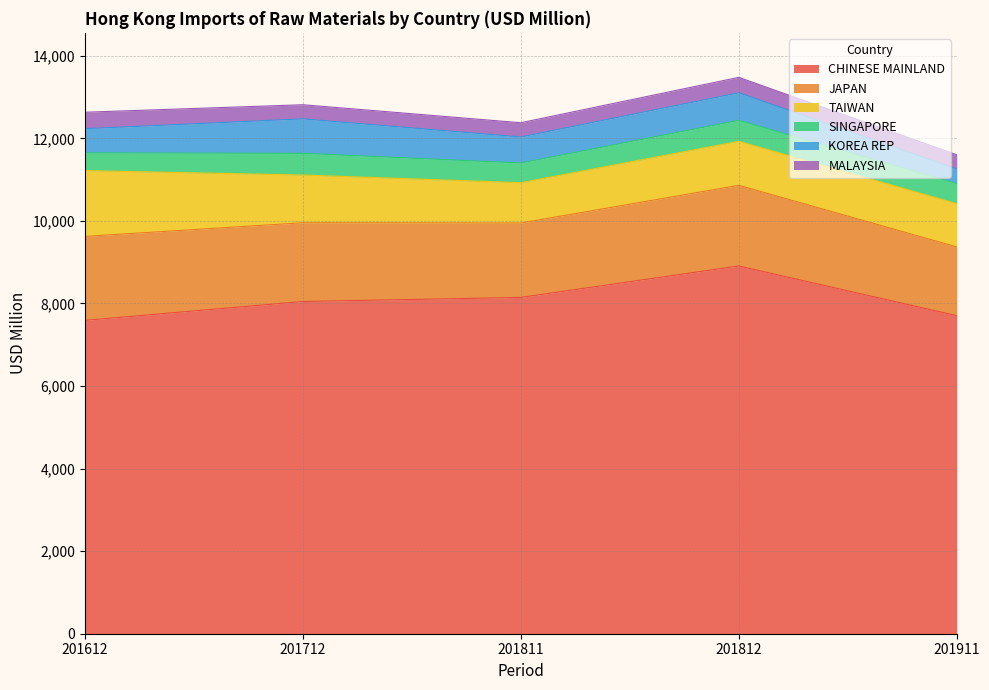

Read the CHINESE MAINLAND value at 201811.

8146.8